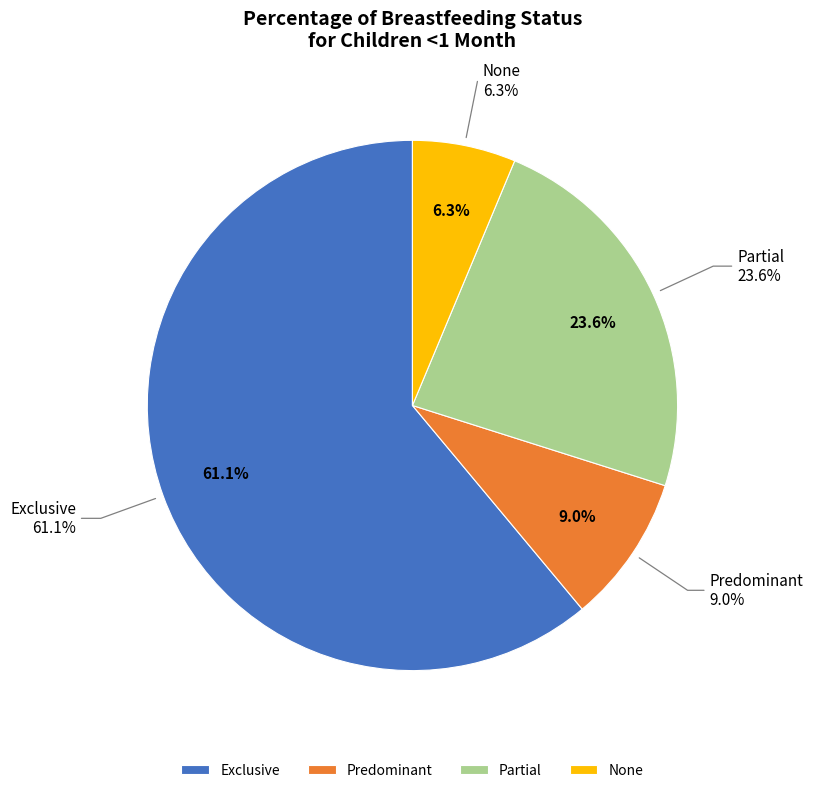

Is Exclusive the majority of the pie?

Yes